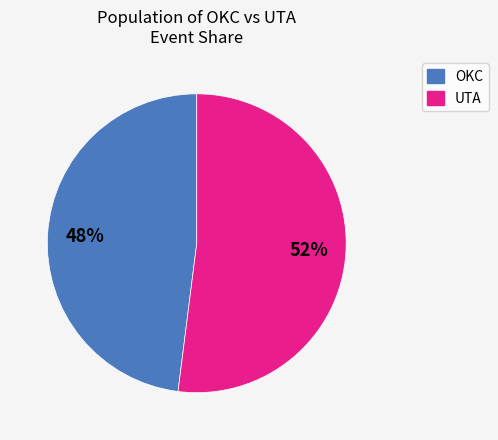

To the nearest percent, what is the average slice percentage?

50%